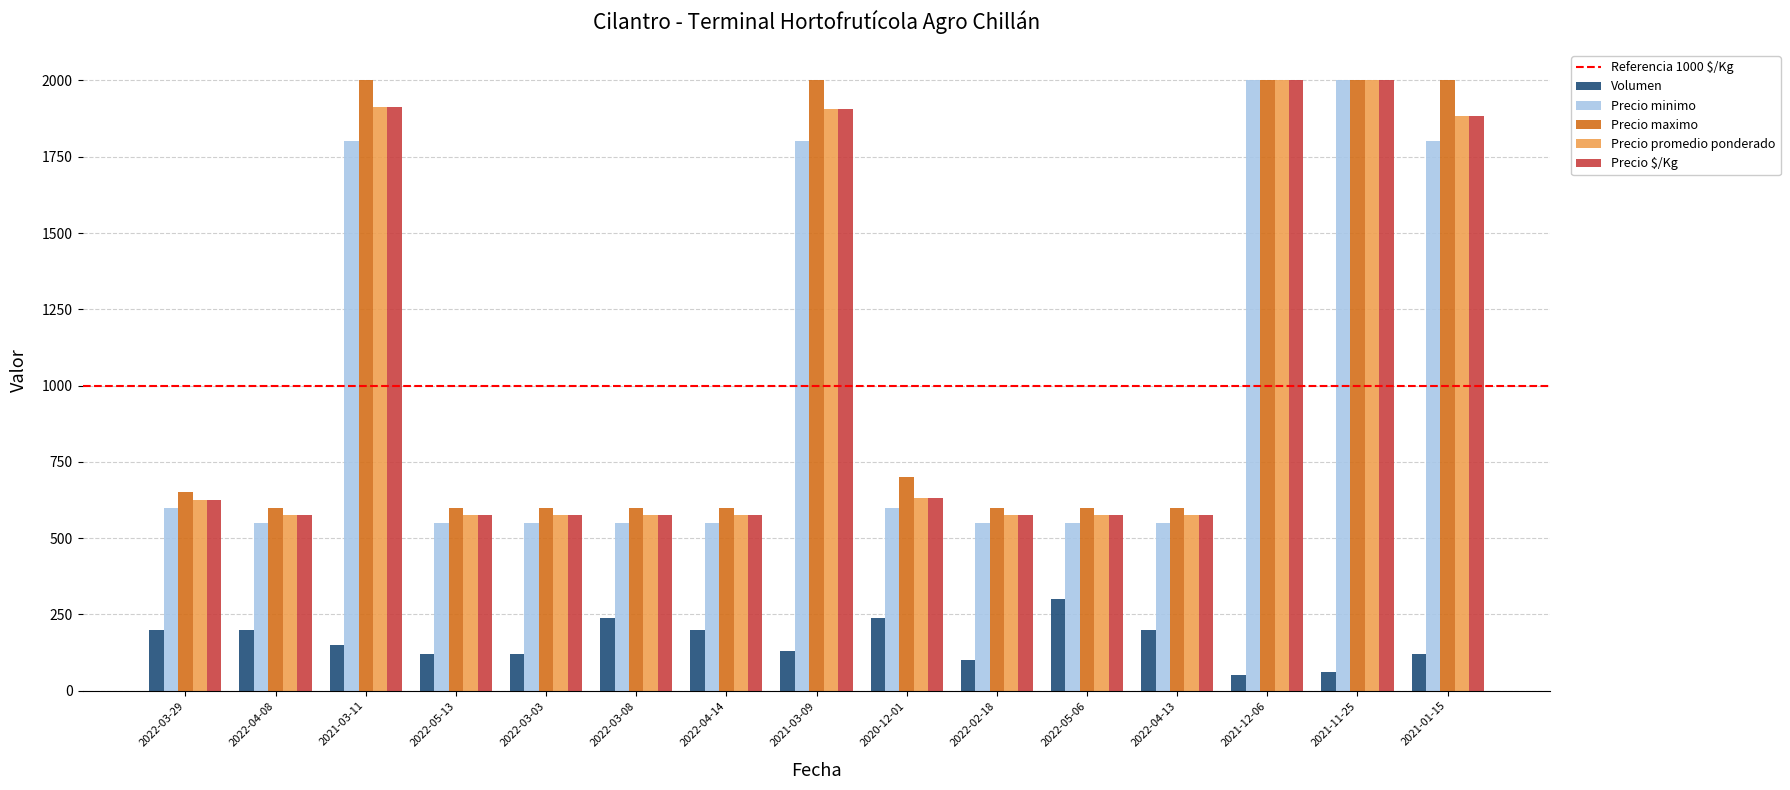

At which label is Precio $/Kg closest to 1287?

2021-01-15